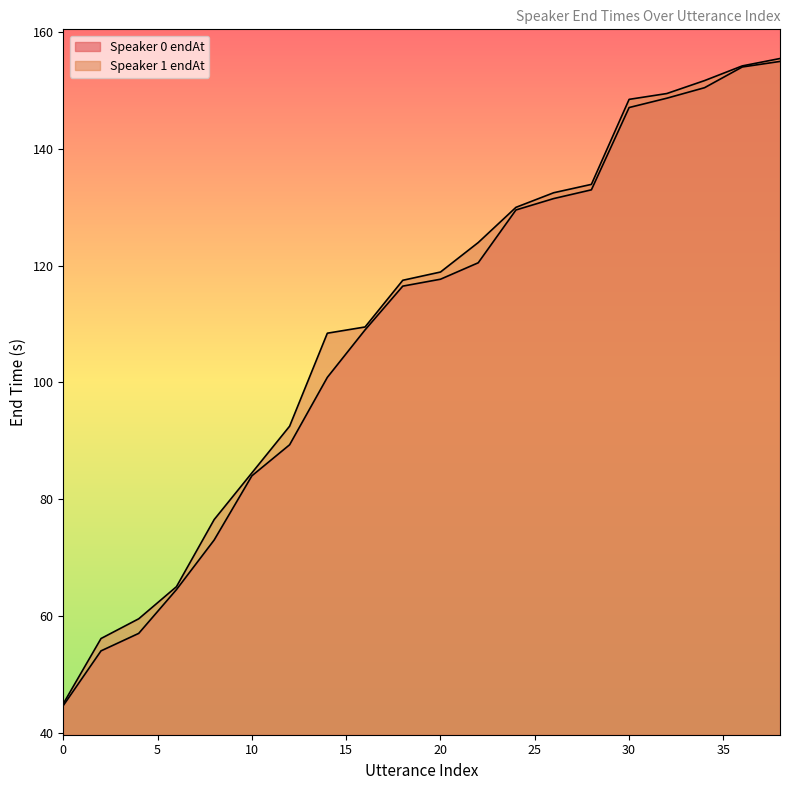

How many values in the Speaker 1 endAt series exceed 118?

10